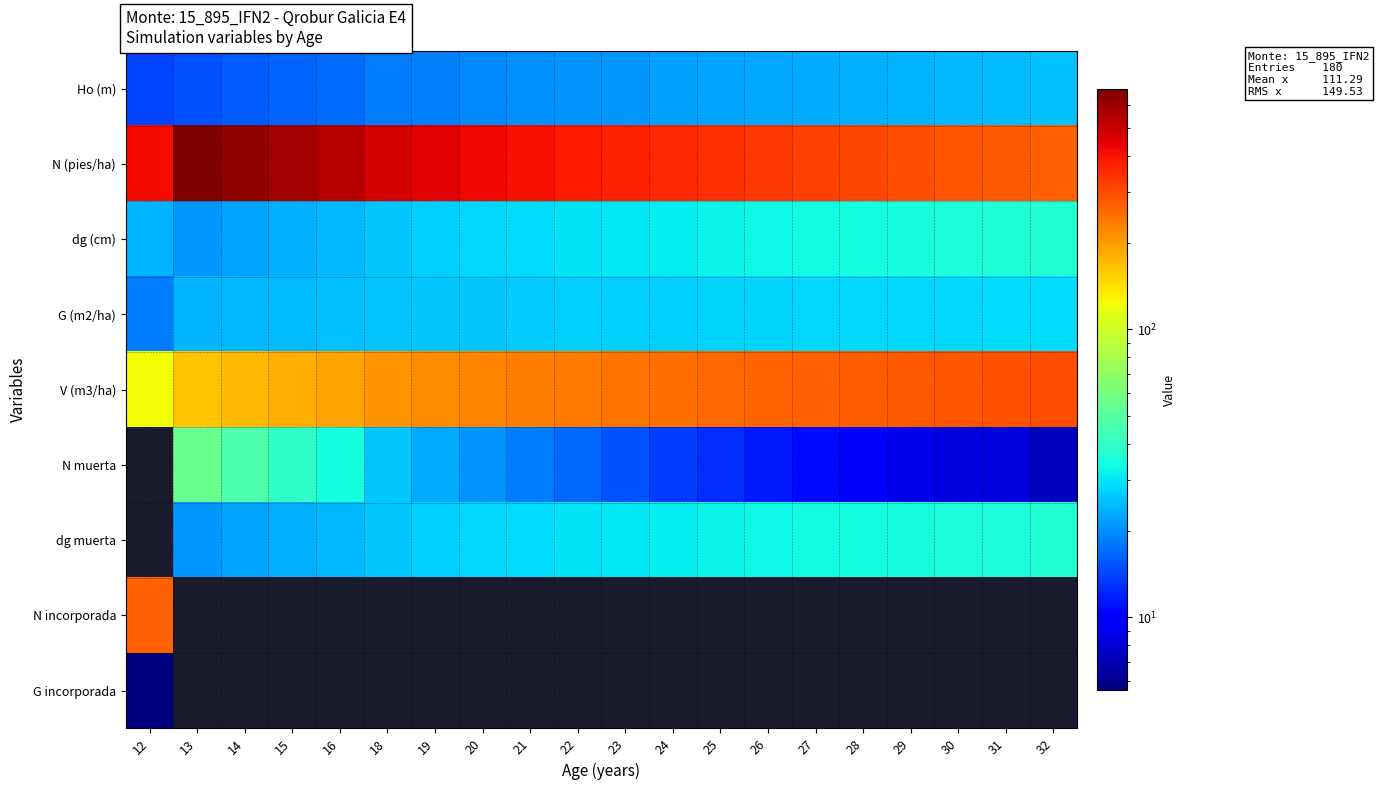

Is it true that dg muerta equals 33.6 at 27?

True